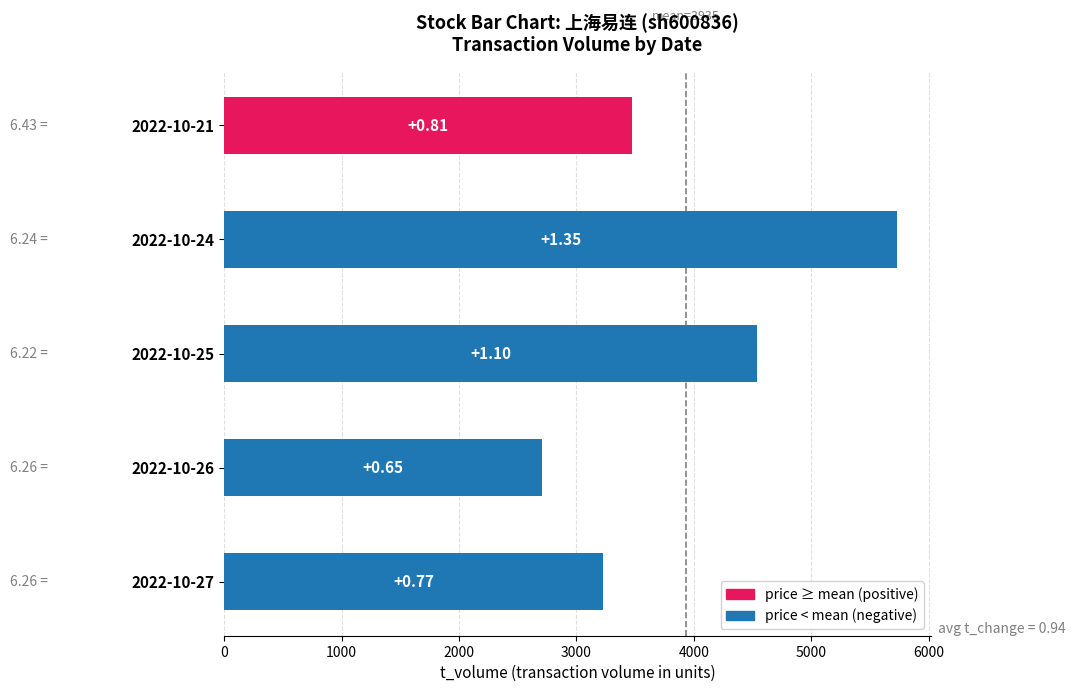

What is the smallest value displayed?

2704